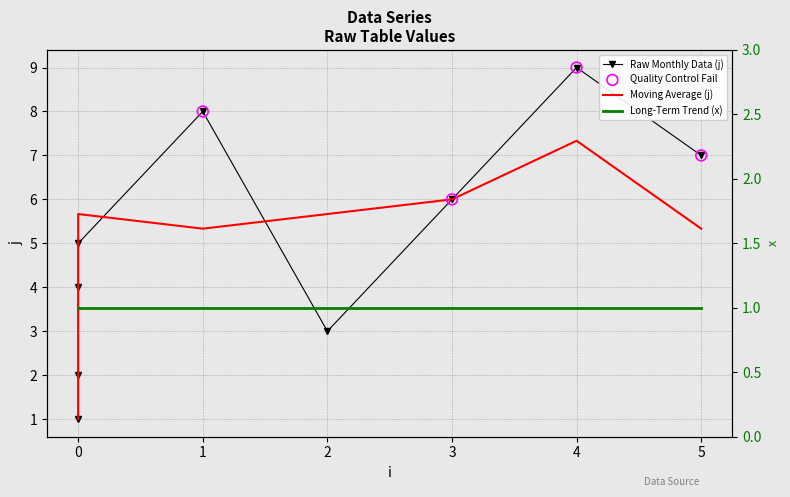

What is the ratio of the value at 5 to the value at 1?

0.9